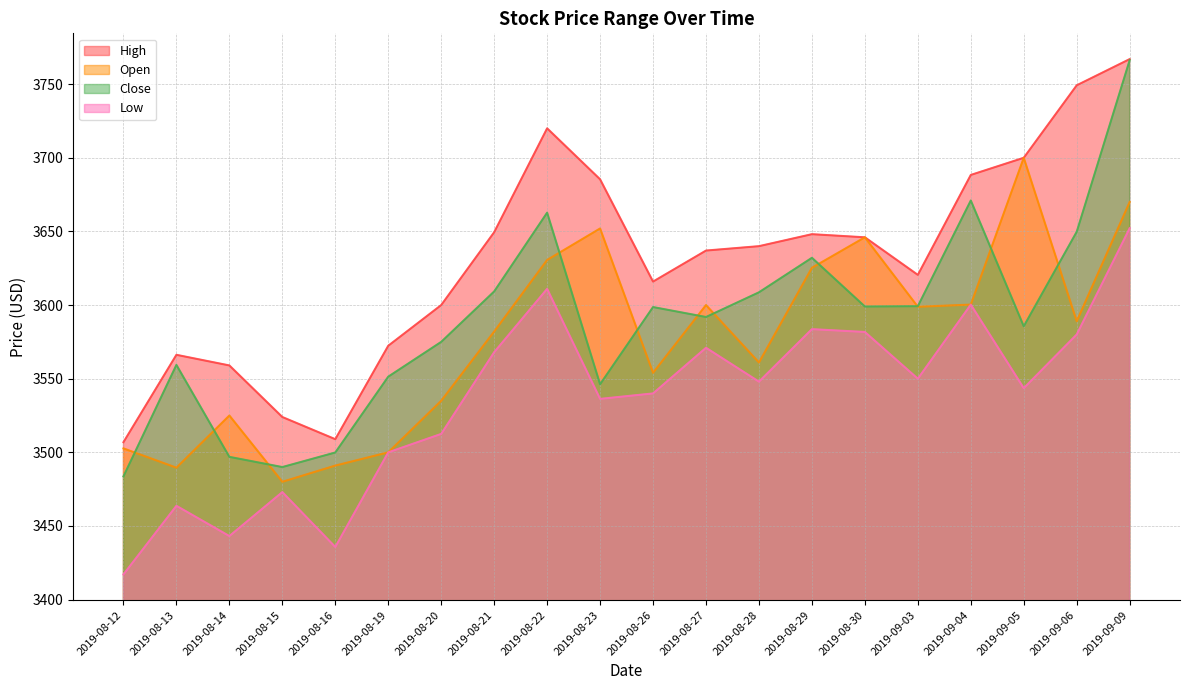

What is the label of the 8th point from the left?

2019-08-21